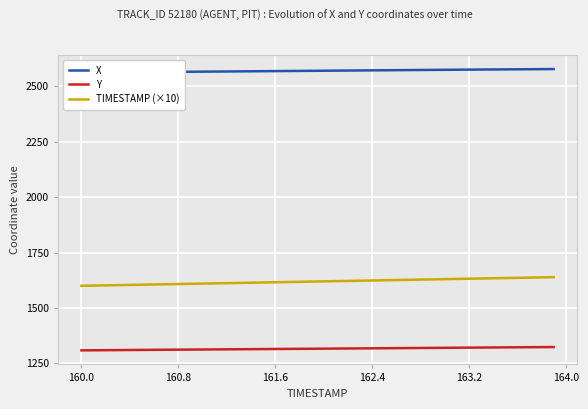

True or false: Y and TIMESTAMP (×10) cross at least once.

False